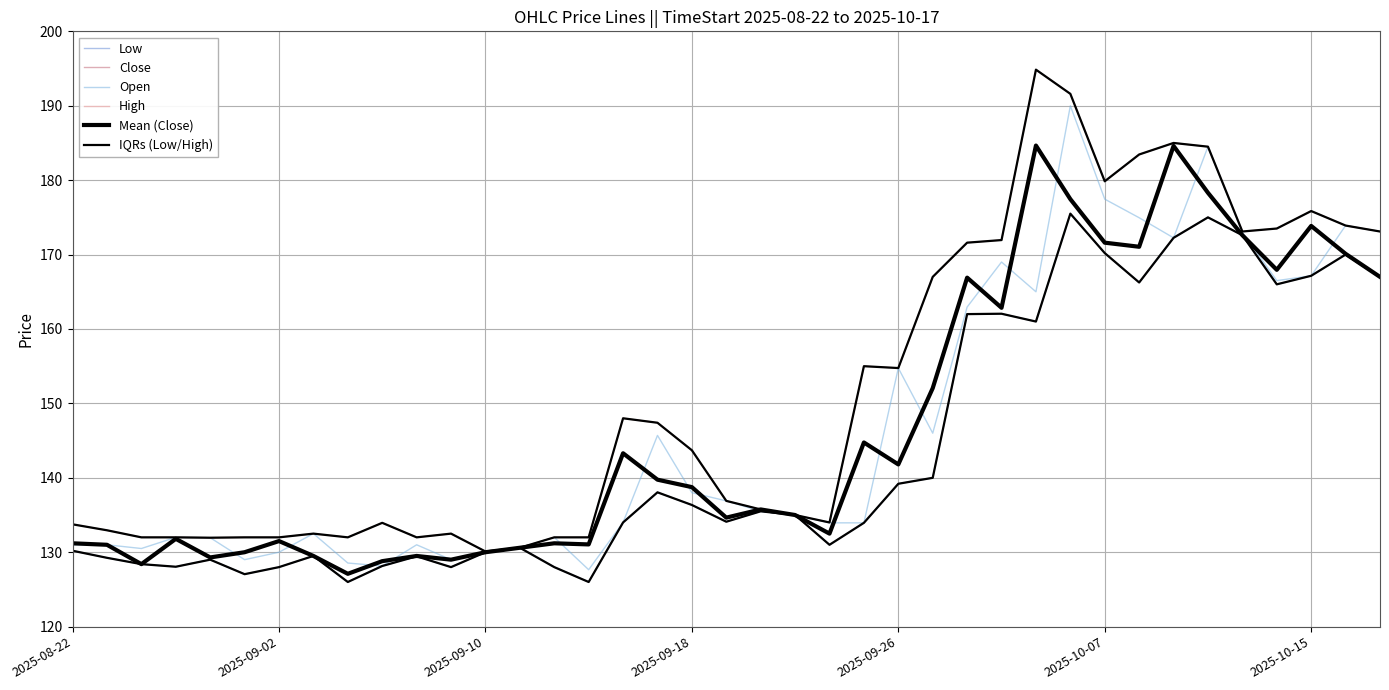

Which category has the highest value across all series?

28